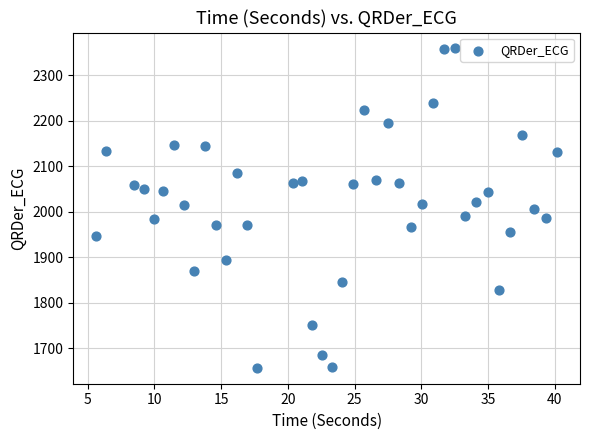

What is the range of X values (max minus min)?

34.5